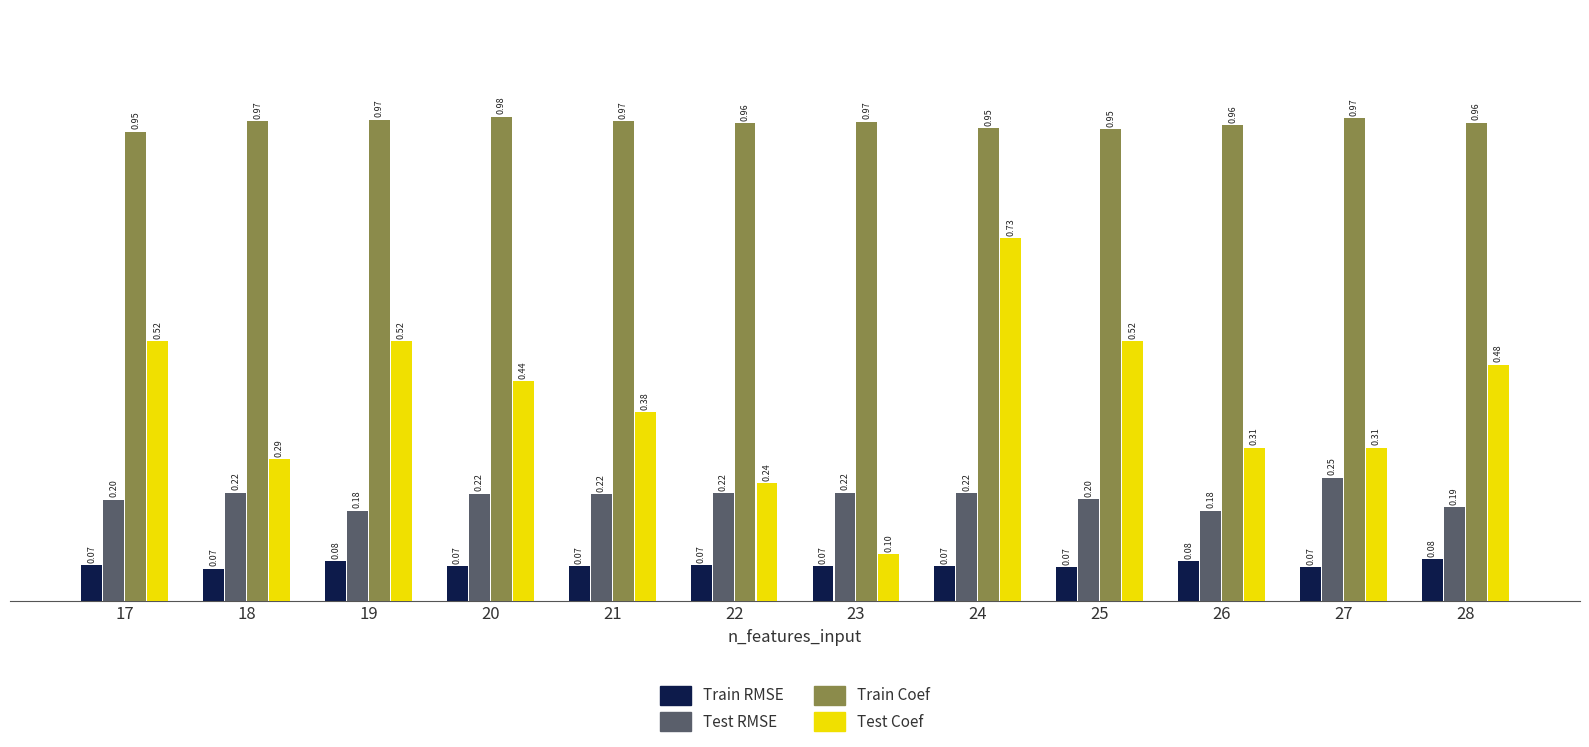

Does the chart contain any negative values?

No